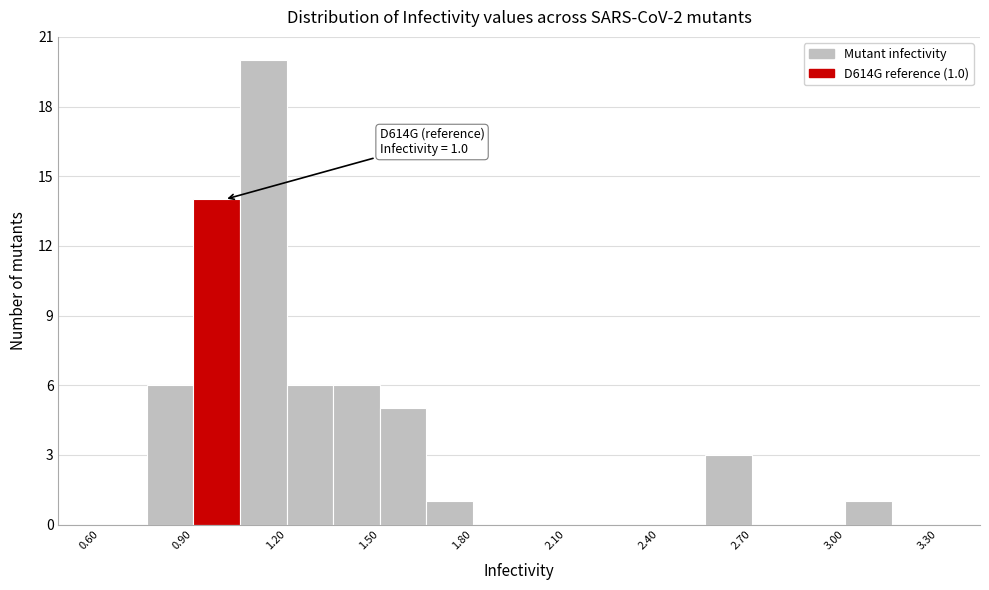

Read against the x-axis, roughly where is the centre of the tallest bar?

1.15